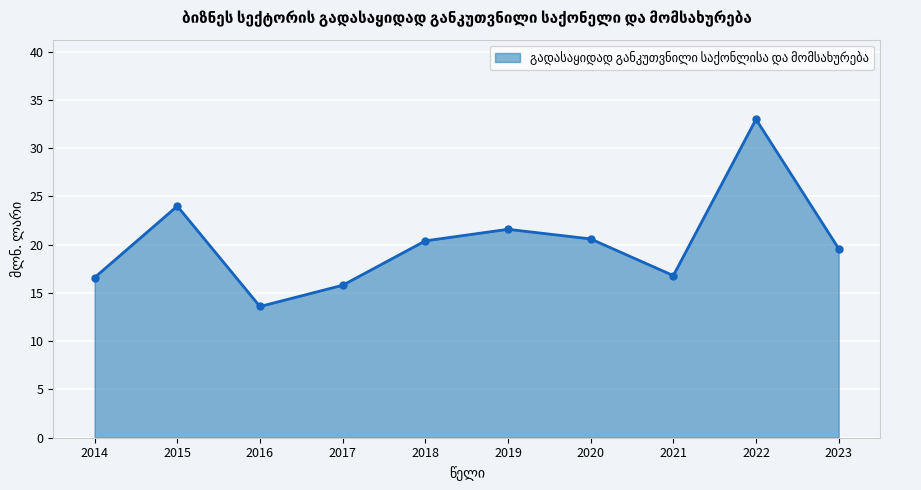

How many interior local peaks (higher than both neighbors) does the data have?

3